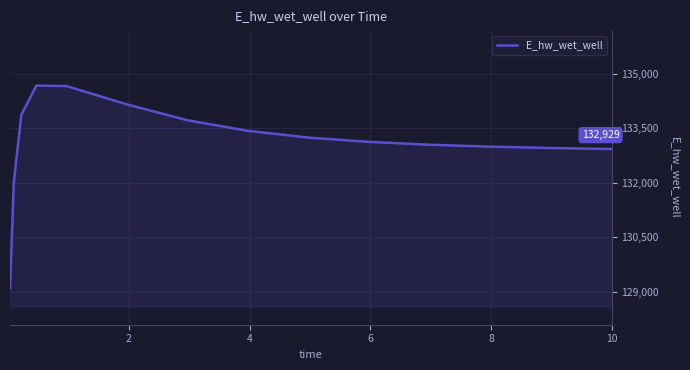

What is the smallest value displayed?

129088.0